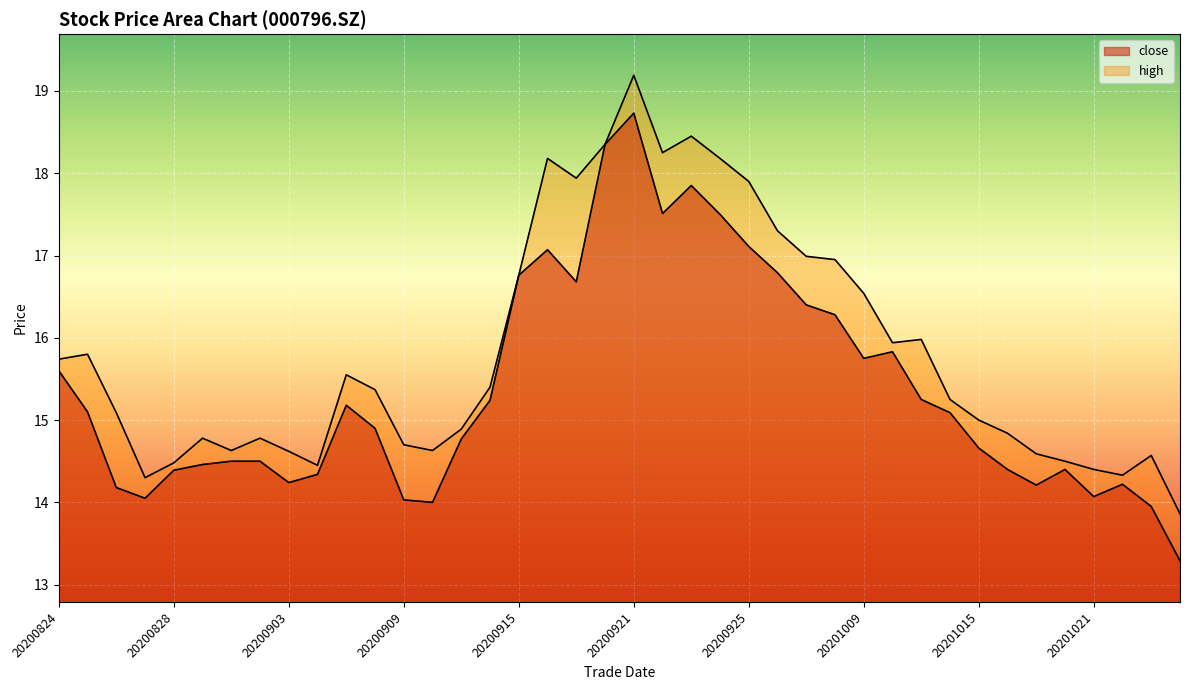

What are all the series names shown in the legend?

close, high